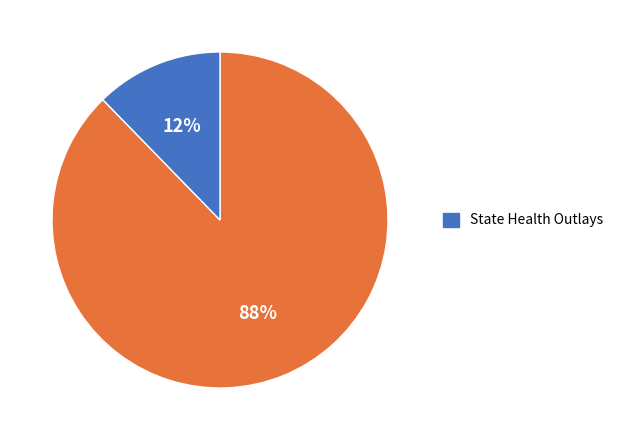

Is there a majority slice in this chart?

Yes